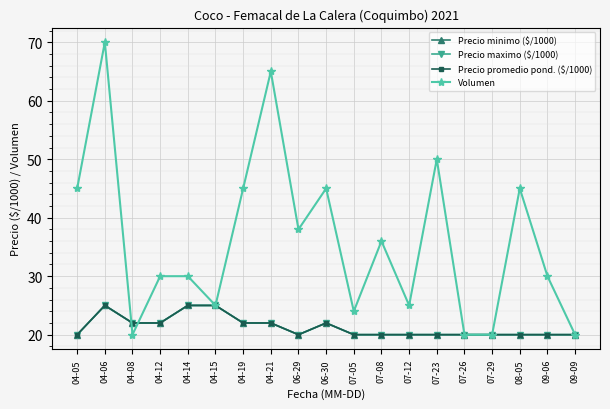

Is this an area chart (filled region under the line)?

No